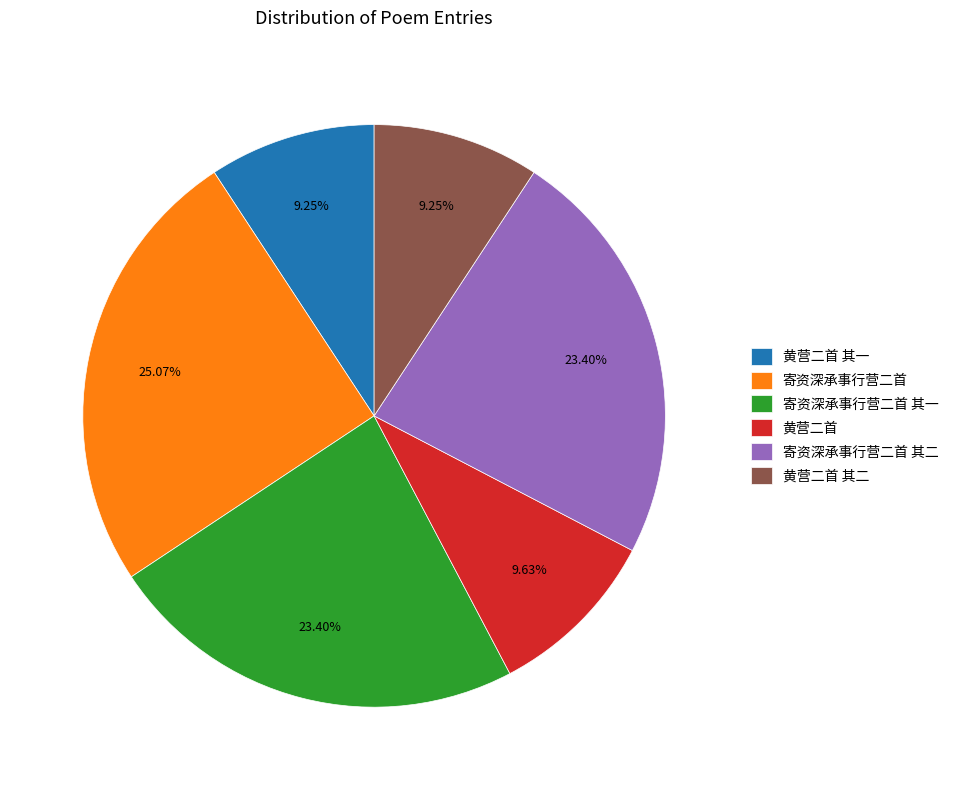

How many slices are in this pie chart?

6